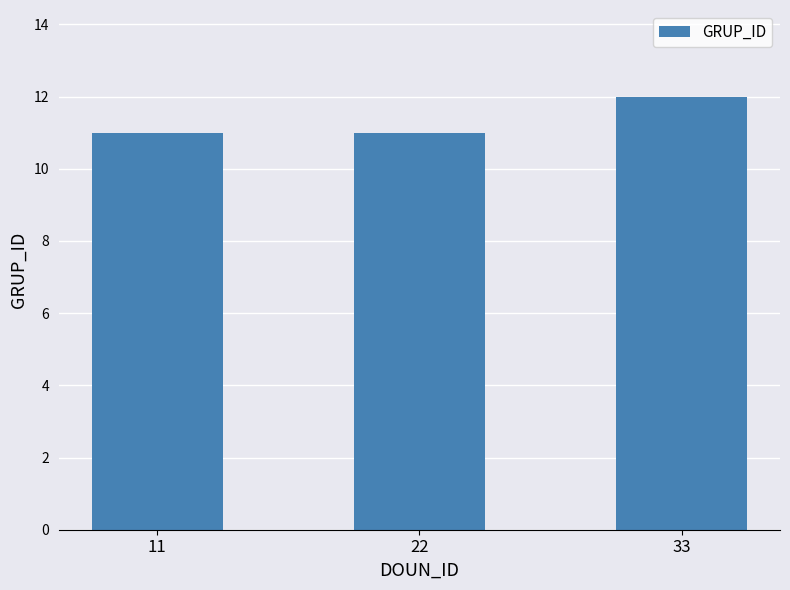

Which label corresponds to the largest value in the chart?

33